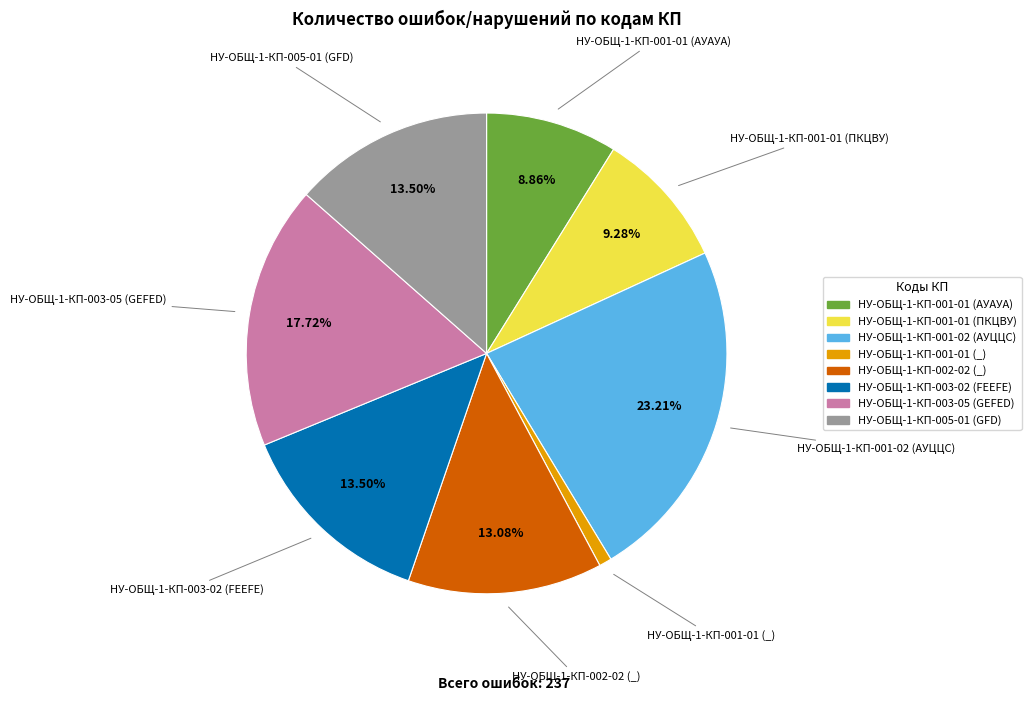

To the nearest percent, what is the average slice percentage?

12%